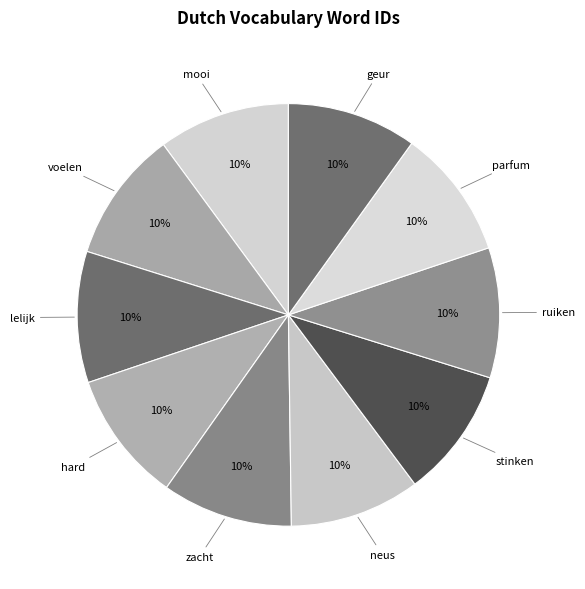

To the nearest percent, what is the combined percentage of parfum and voelen?

20%